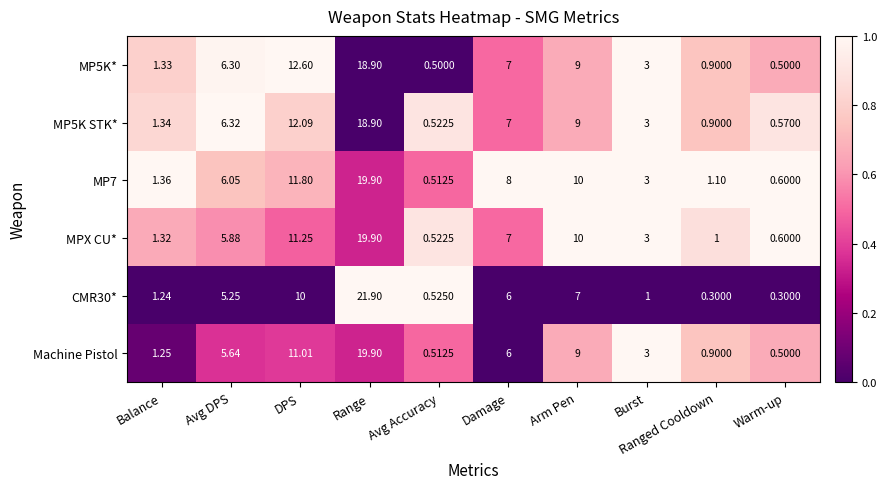

Which series has the largest total across all categories?

MP7